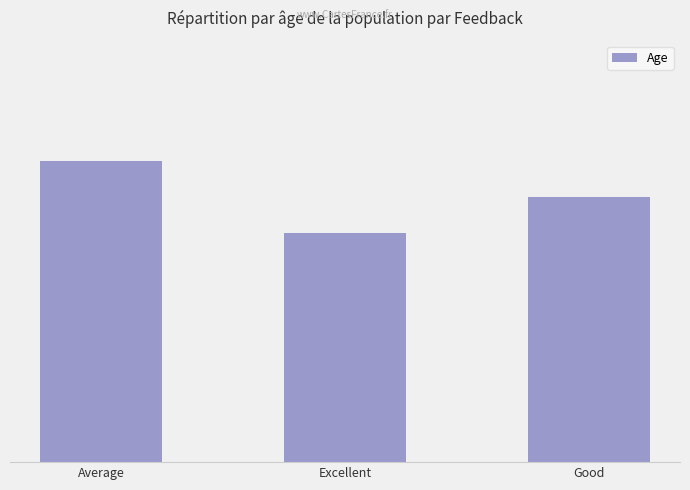

What is the maximum value shown in the chart?

25